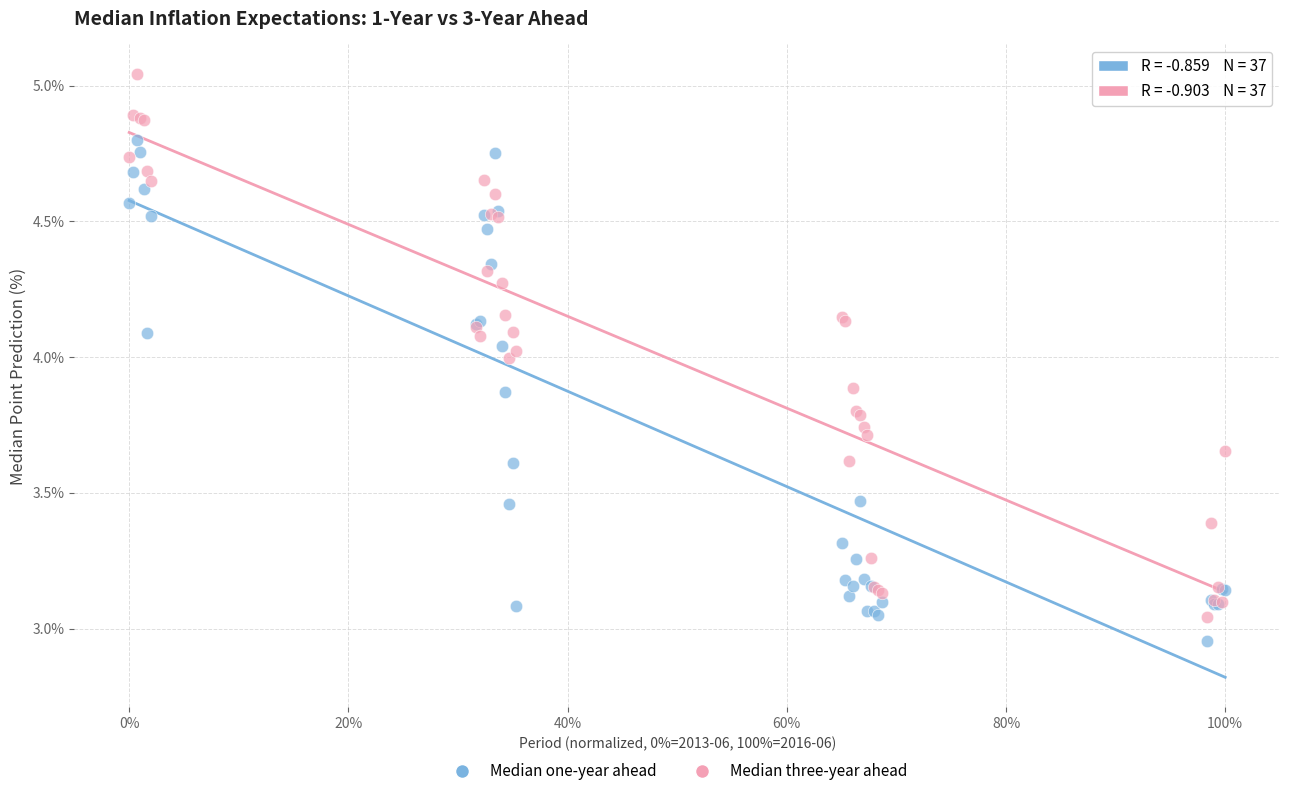

Which series reaches the maximum Y coordinate?

Median three-year ahead